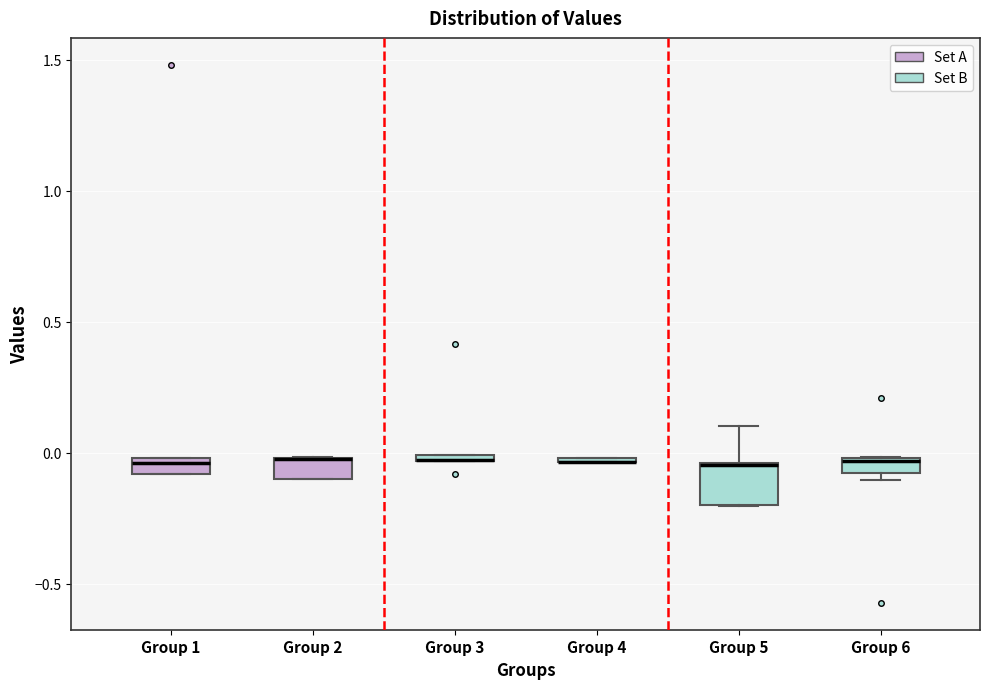

Comparing the boxes themselves (not the whiskers), which one is the tallest?

Group 5